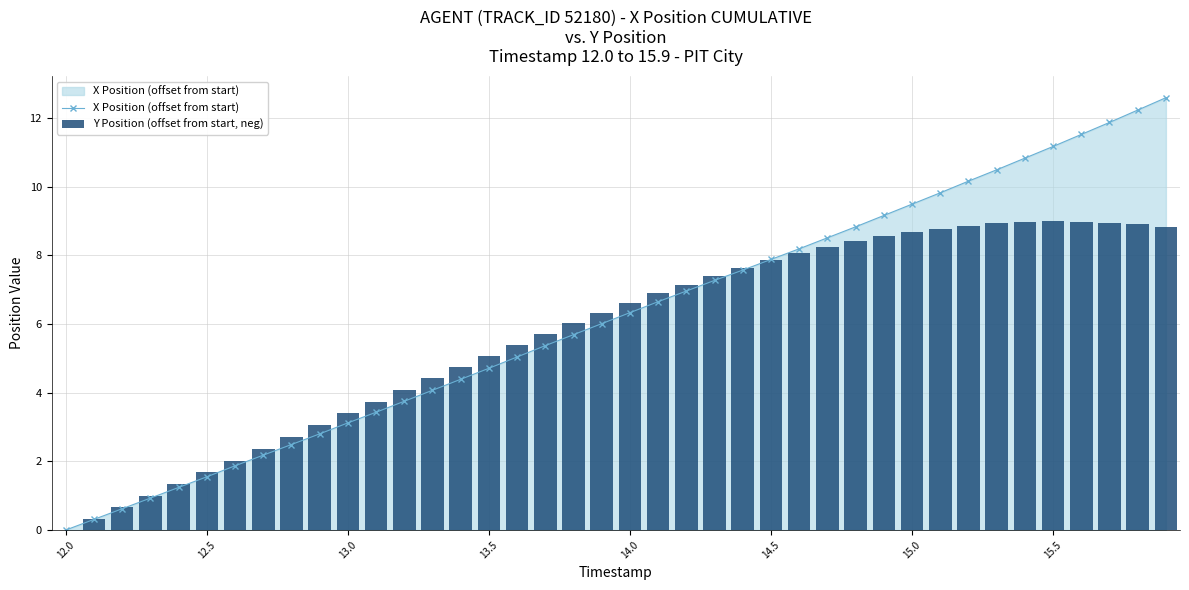

How many data points does each series have?

40